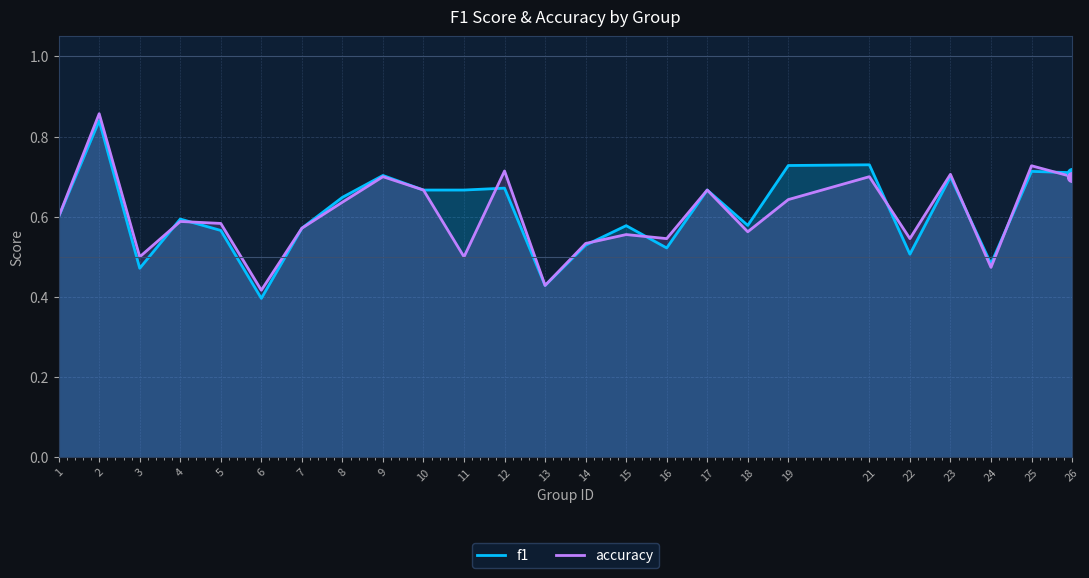

Which series has the largest range (max minus min)?

f1